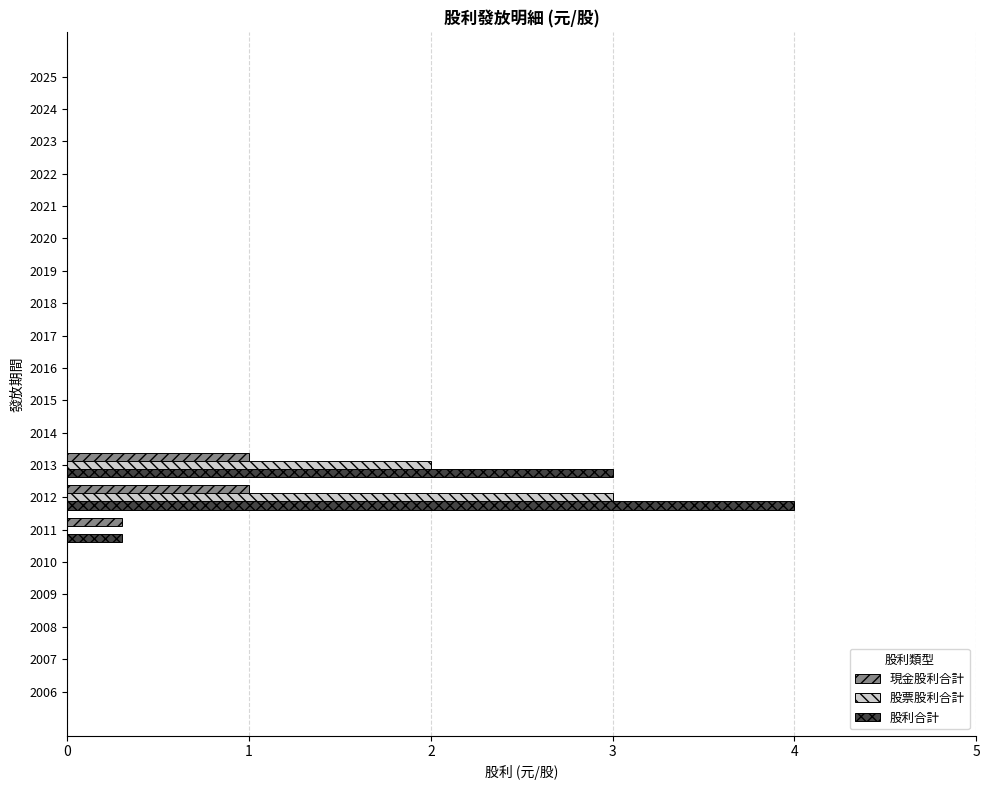

True or false: 股票股利合計 has a value of -1.1 at 2015.

False